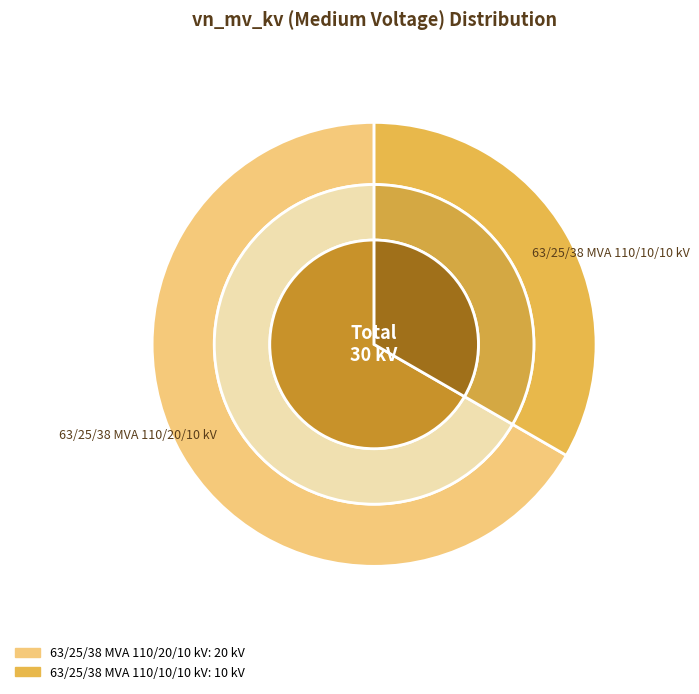

What percentage is NOT represented by 63/25/38 MVA 110/10/10 kV?

66.7%